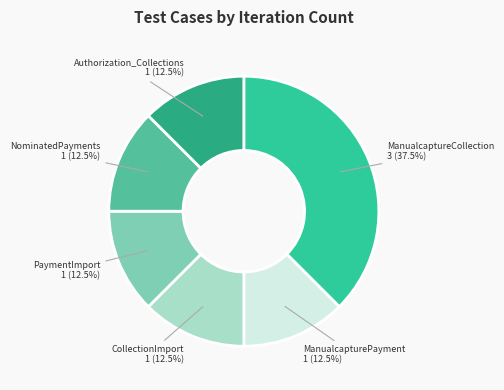

What is the largest slice in the pie chart?

ManualcaptureCollection